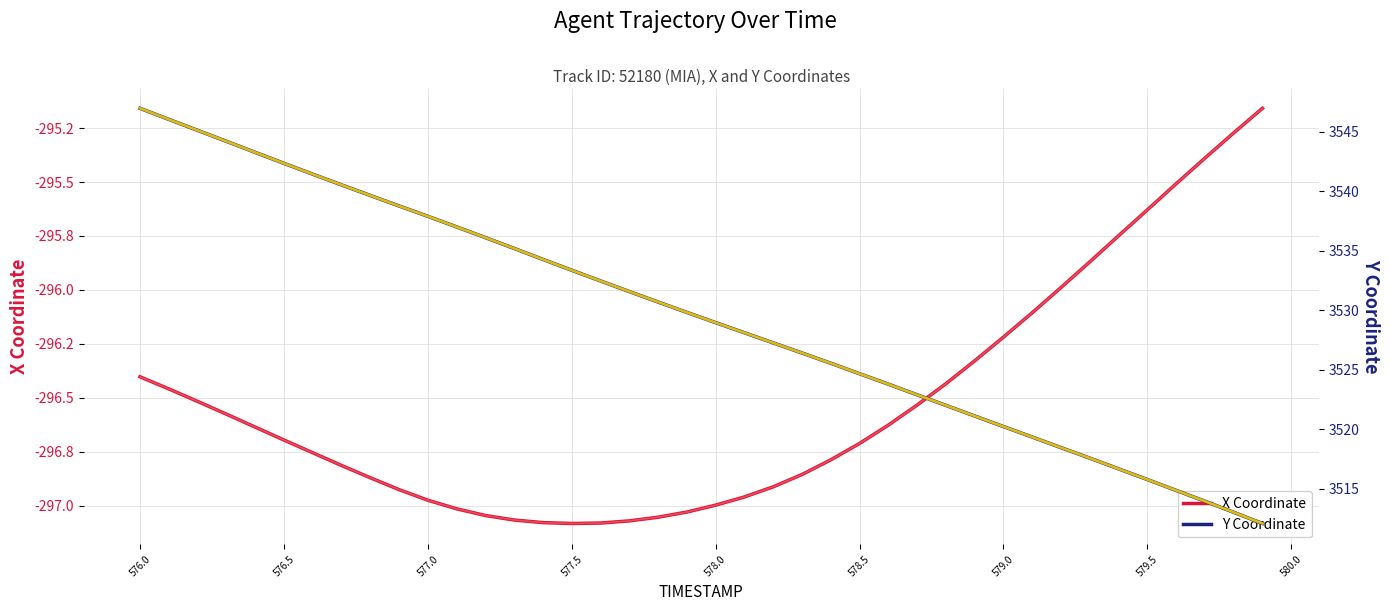

What is the greatest value displayed?

3547.0